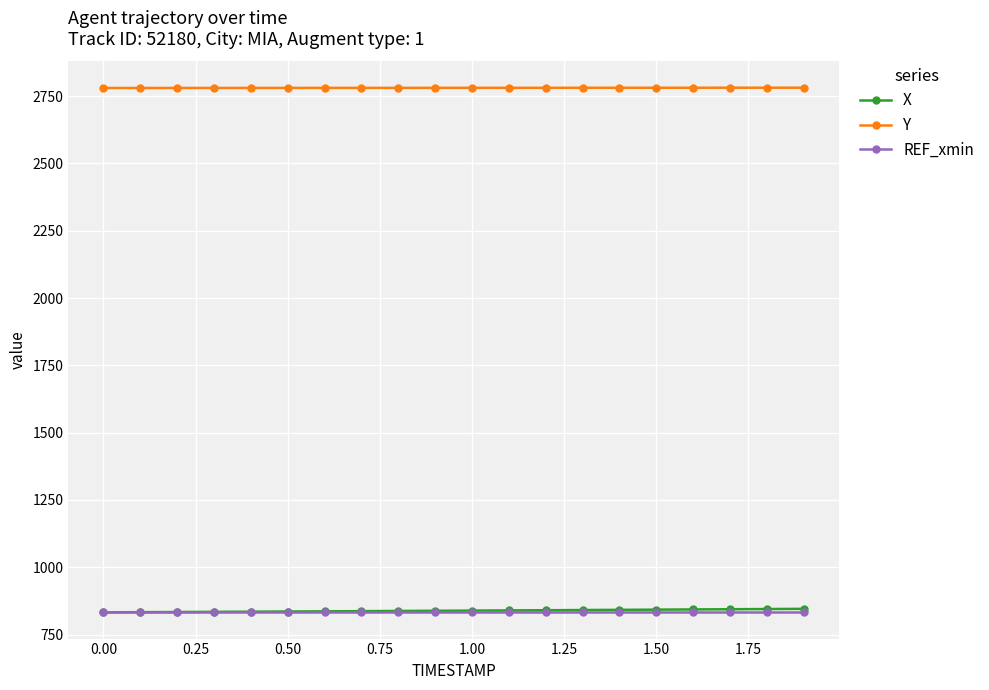

At how many categories does at least one series exceed 1267?

20